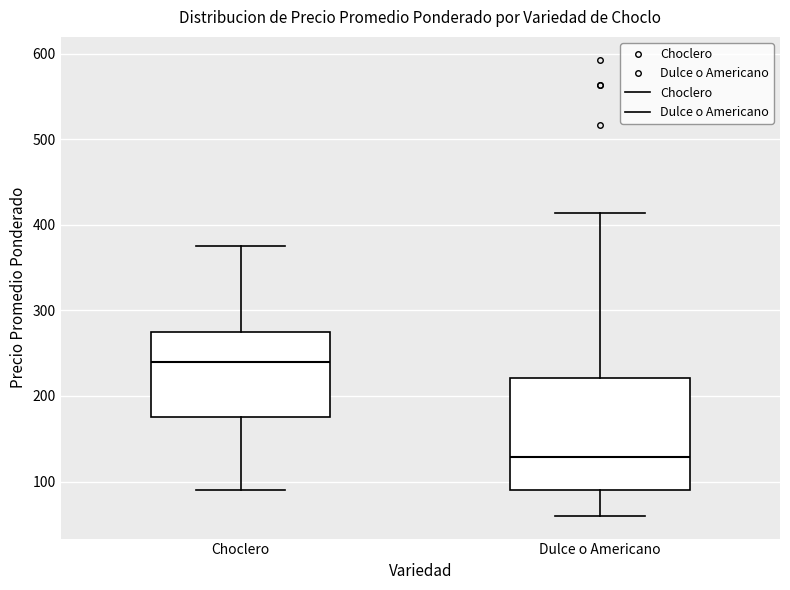

Where is the lower edge of the box for Dulce o Americano on the y-axis? The values are not printed on the chart, so give them approximately, as read against the axis.

90